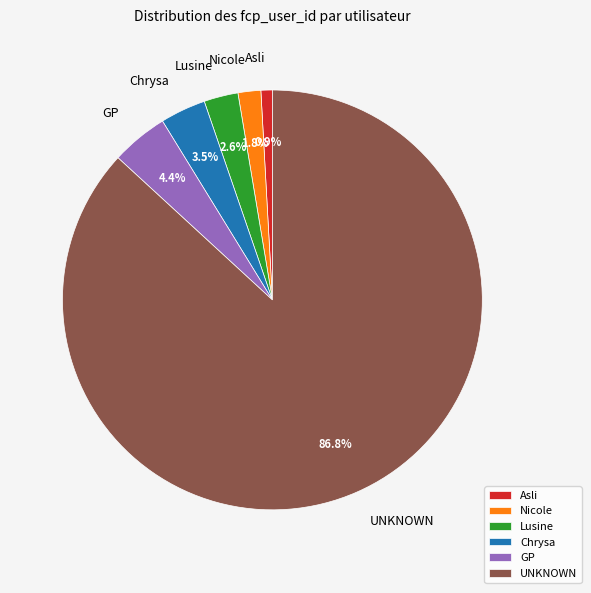

How many slices are in this pie chart?

6